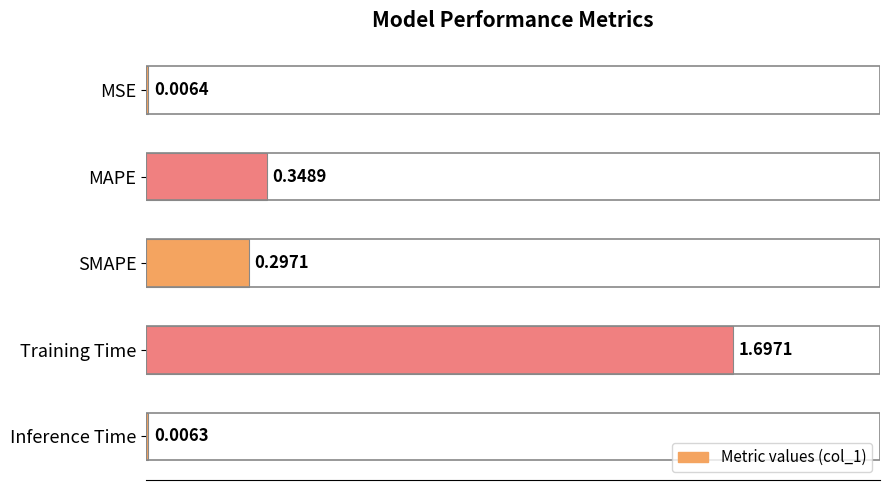

What is the average value?

0.5